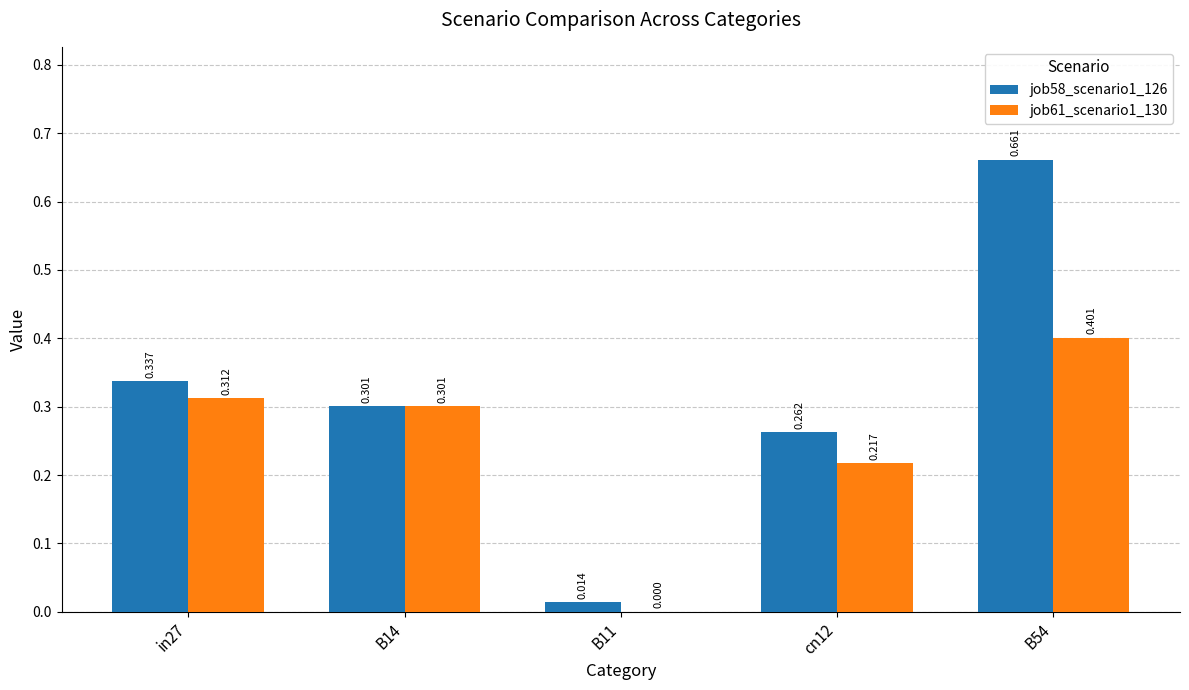

The job61_scenario1_130 series shows 0.2 at in27. True or false?

False